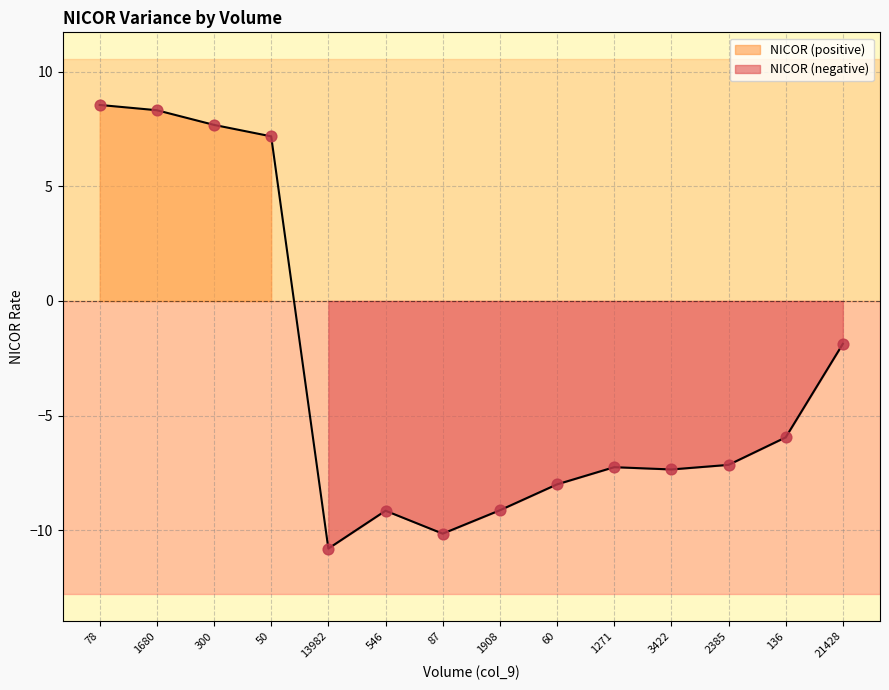

Which has a higher value, 1908 or 2385?

2385